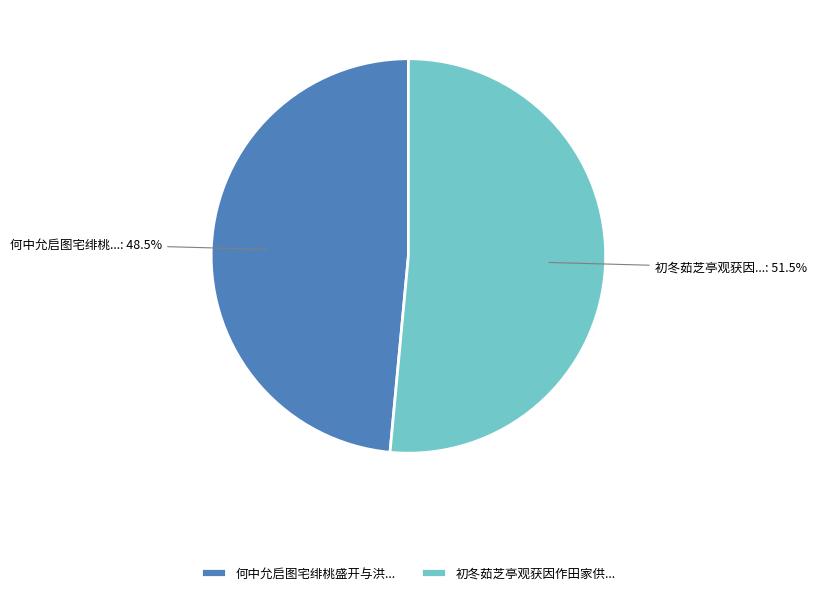

To the nearest percent, what is the average slice percentage?

50%